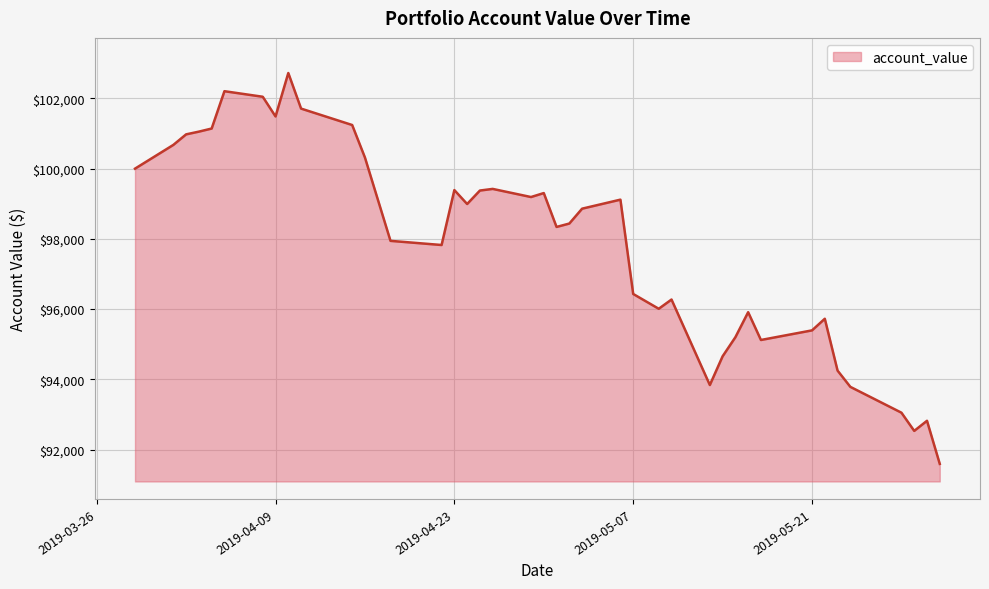

What is the minimum value shown in the chart?

91594.2